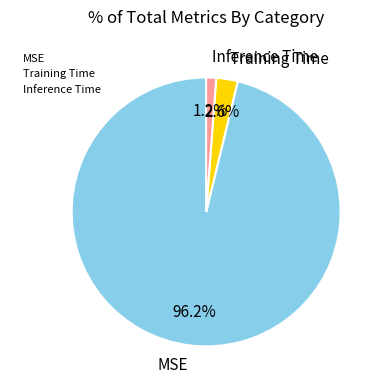

To the nearest percent, what is the average slice percentage?

33%